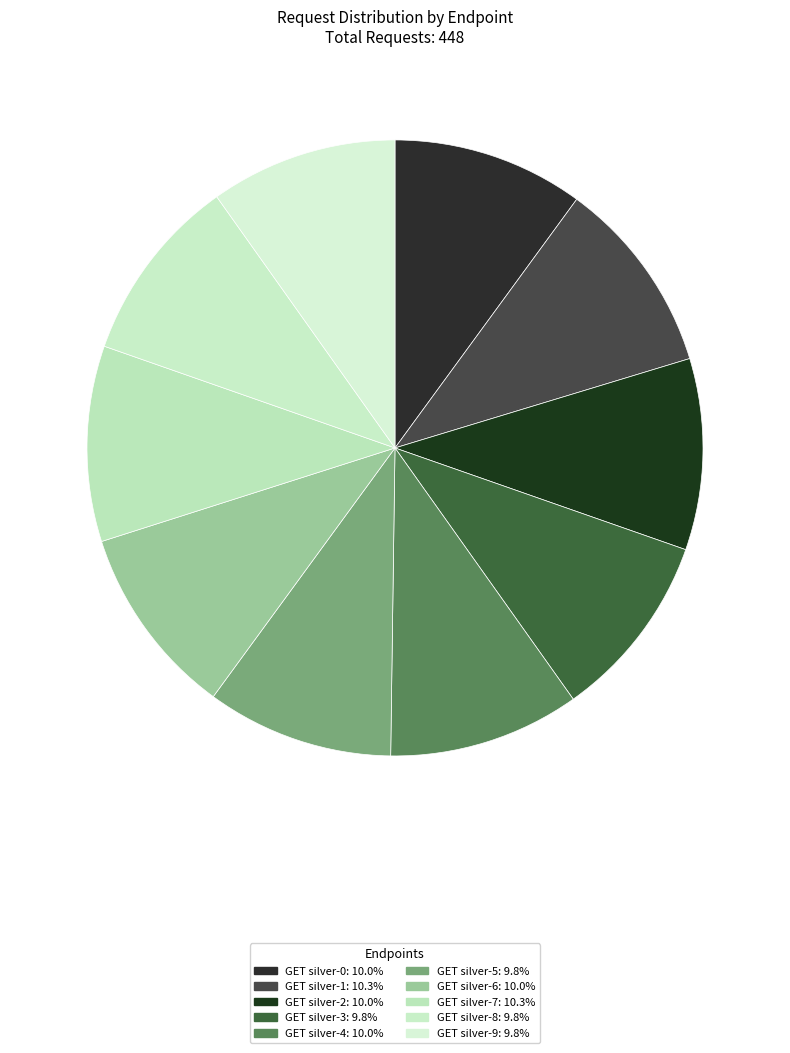

What percentage is NOT represented by GET silver-5?

90.2%